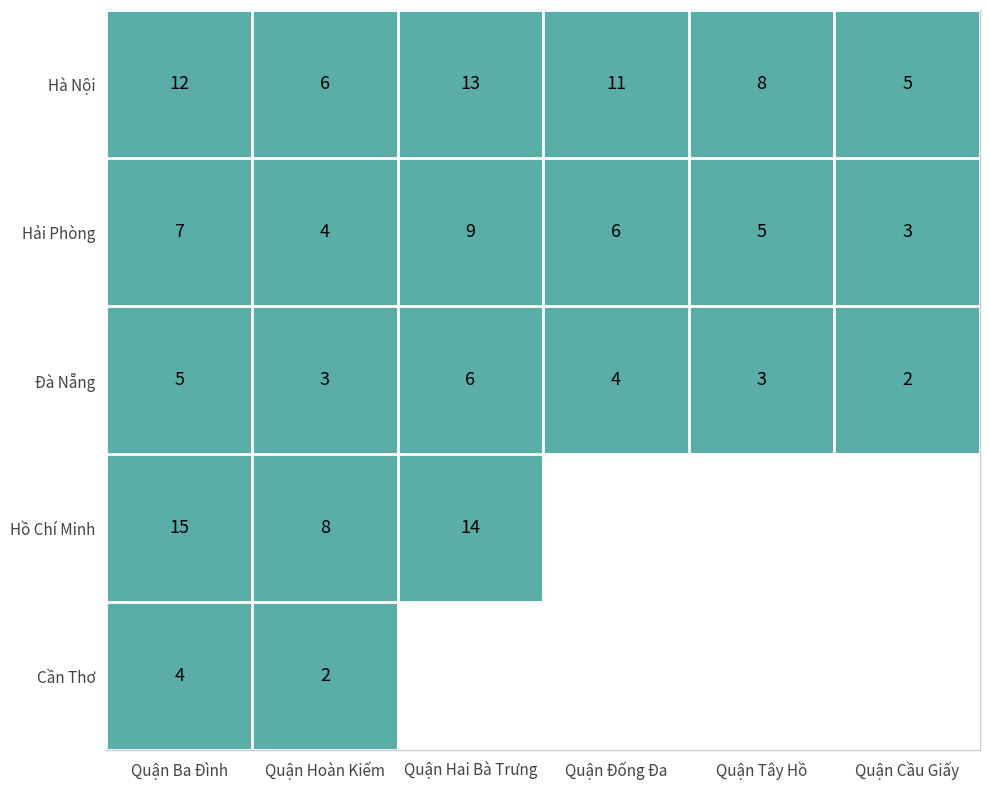

Which series changed the most between Quận Ba Đình and Quận Hoàn Kiếm?

Hồ Chí Minh